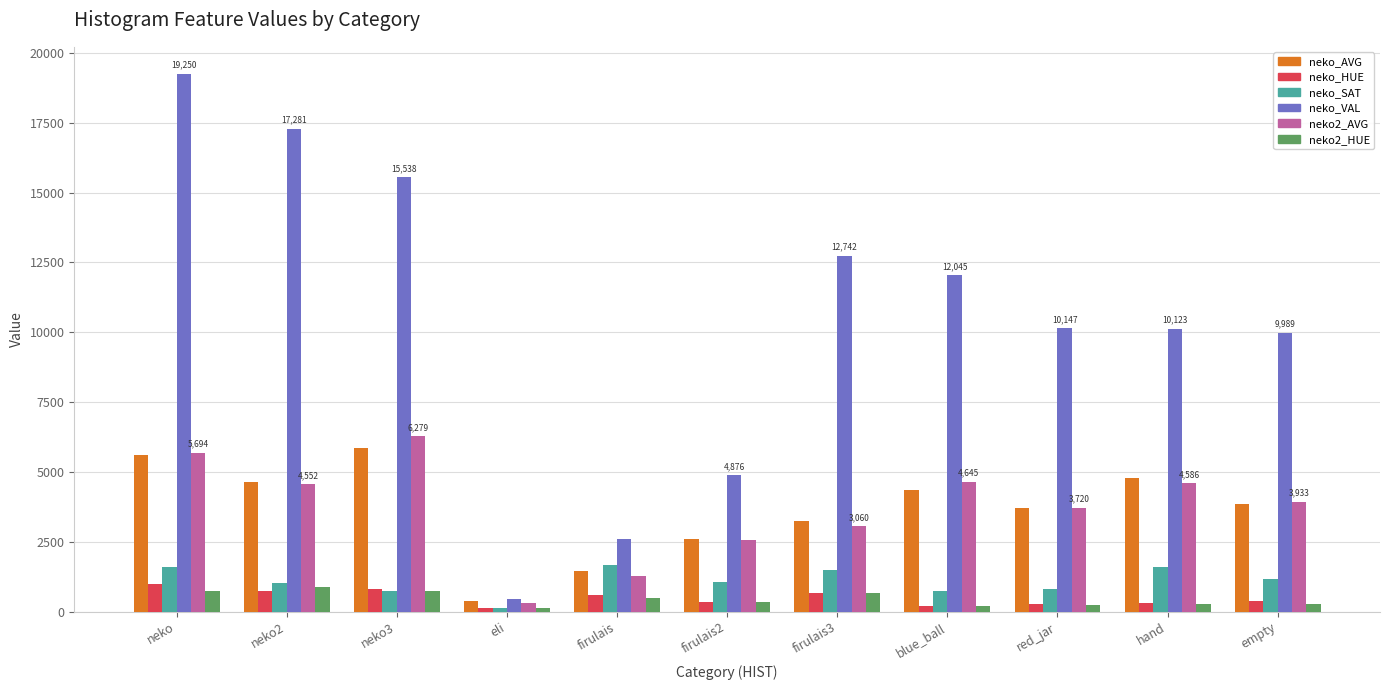

What is the greatest value displayed?

19250.9